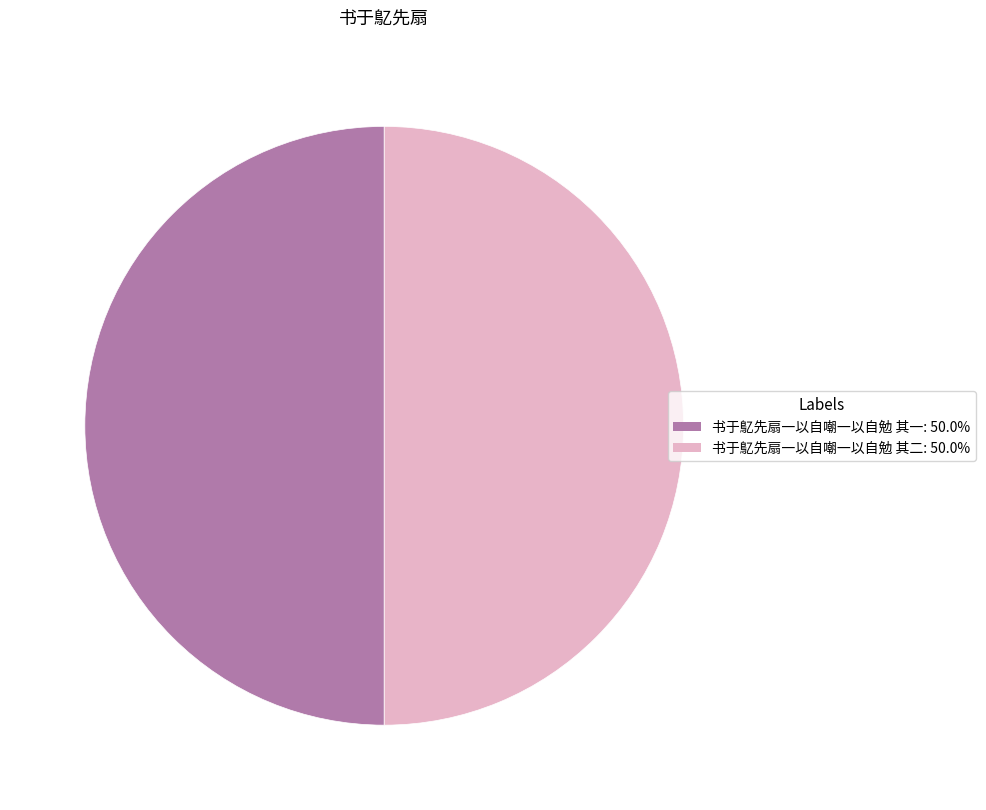

What is the ratio of the value at 书于鳦先扇一以自嘲一以自勉 其一 to the value at 书于鳦先扇一以自嘲一以自勉 其二?

1.0